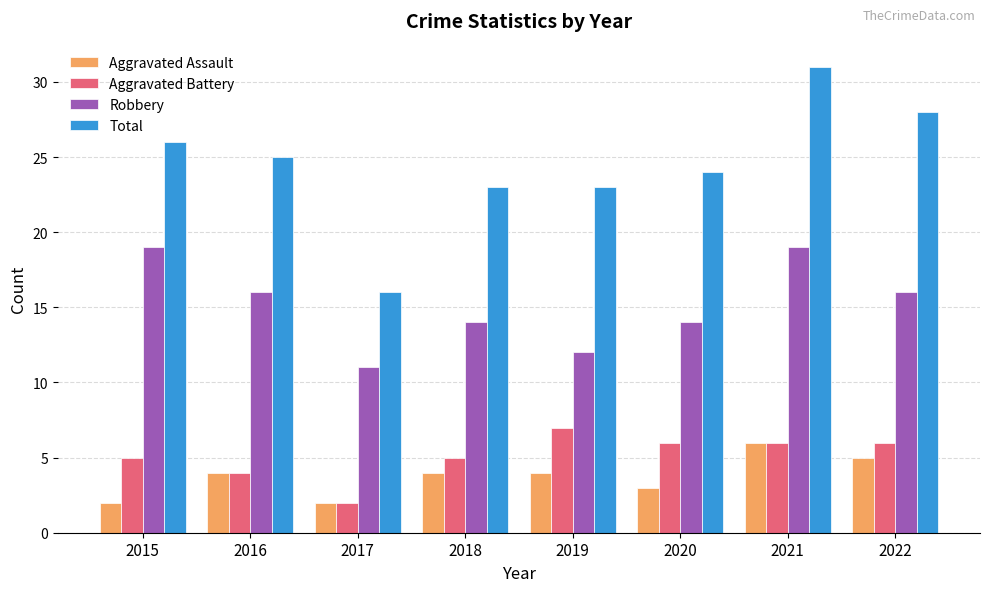

Reading right to left, transcribe all the data shown in this chart.

Aggravated Assault: 2022=5	2021=6	2020=3	2019=4	2018=4	2017=2	2016=4	2015=2
Aggravated Battery: 2022=6	2021=6	2020=6	2019=7	2018=5	2017=2	2016=4	2015=5
Robbery: 2022=16	2021=19	2020=14	2019=12	2018=14	2017=11	2016=16	2015=19
Total: 2022=28	2021=31	2020=24	2019=23	2018=23	2017=16	2016=25	2015=26